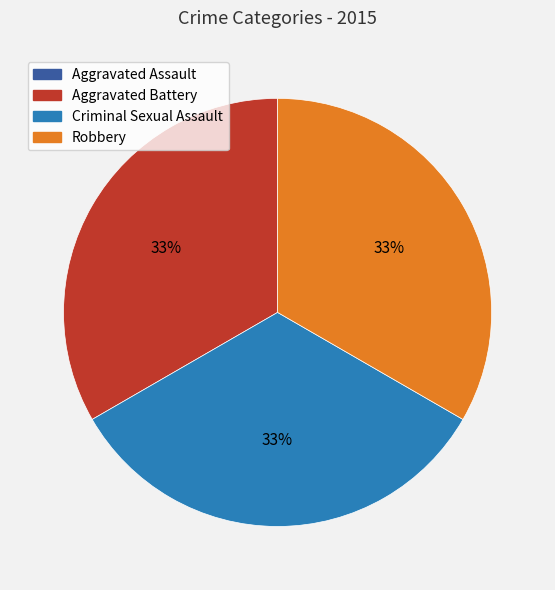

Is the sum of Robbery and Aggravated Battery greater than half?

Yes